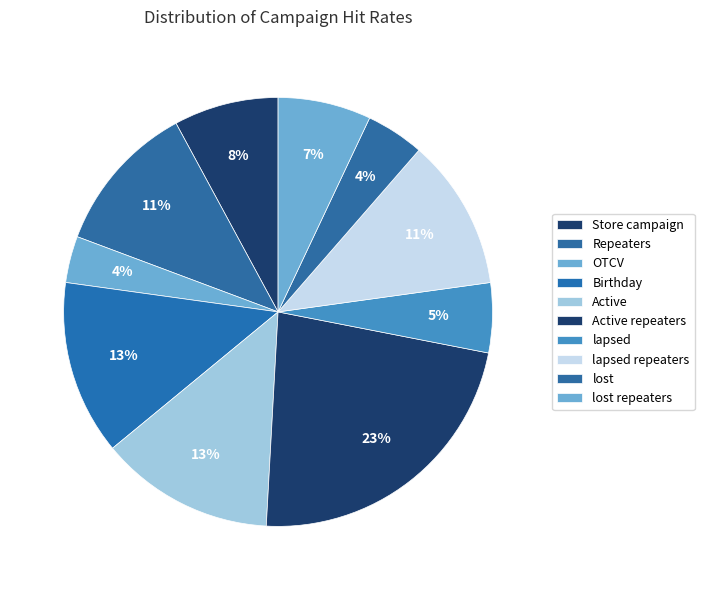

Which category has the biggest portion of the pie?

Active repeaters